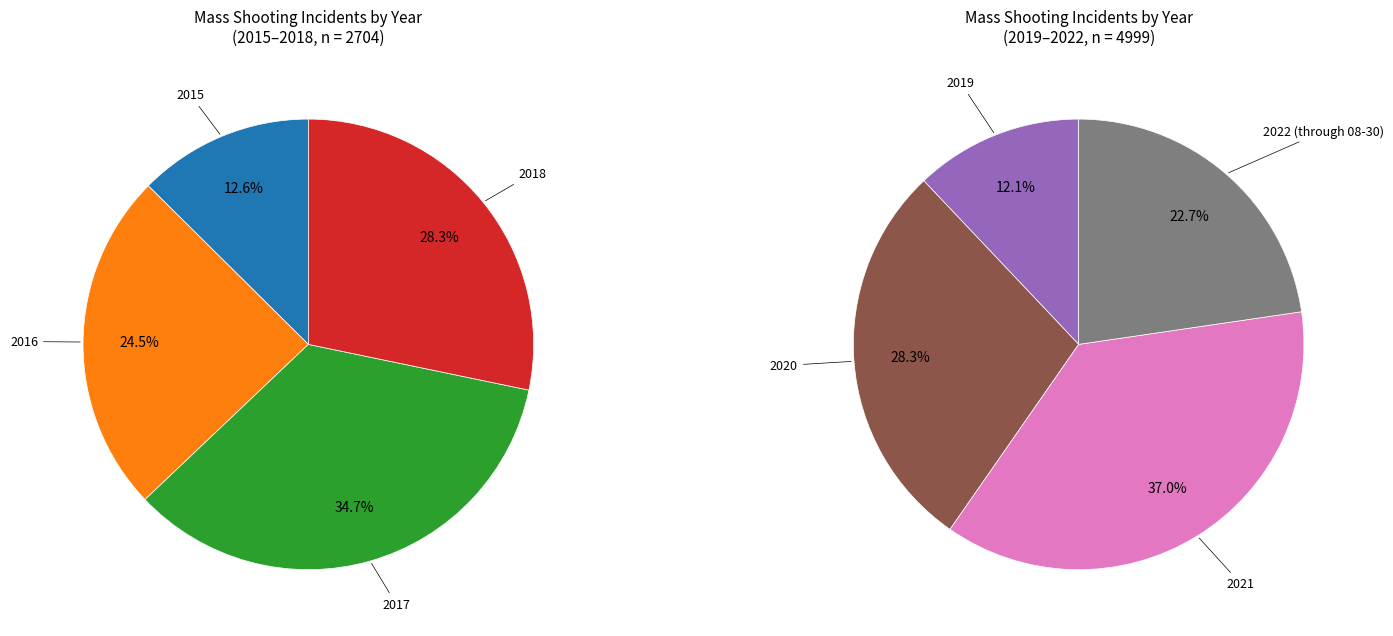

Is it true that 2018 is 2% of the pie?

False